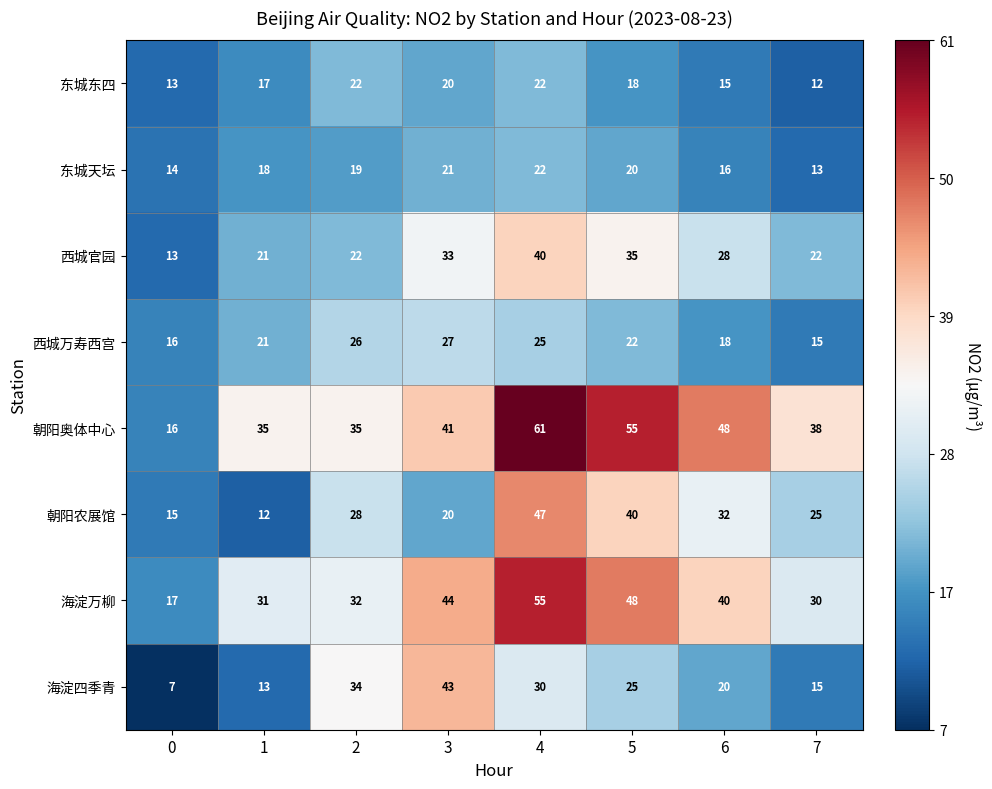

Which series changed the most between 0 and 4?

朝阳奥体中心